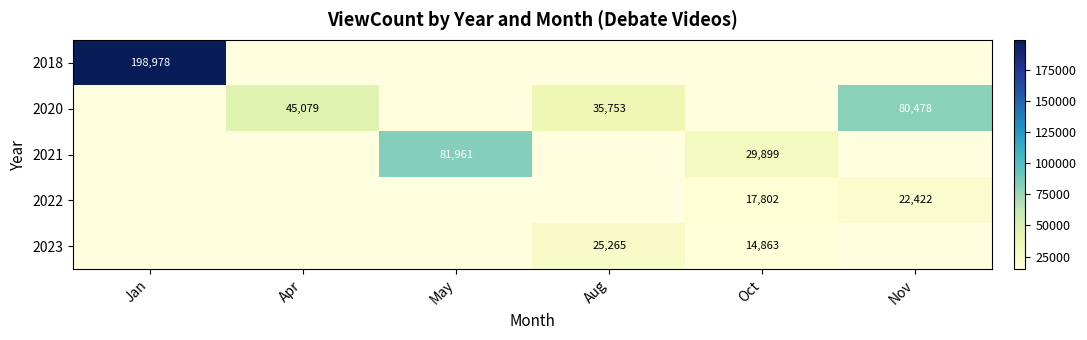

The 2023 series shows 25265 at Aug. True or false?

True